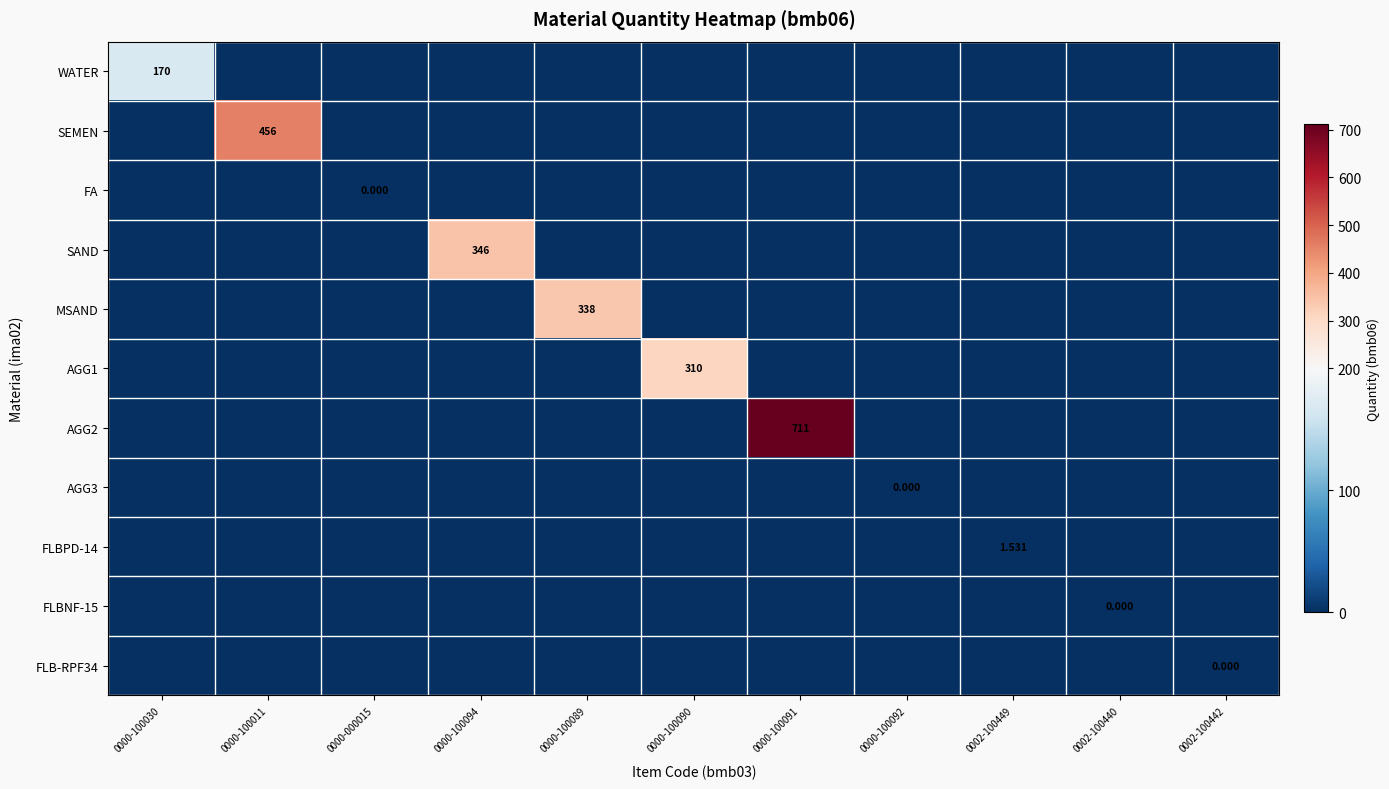

List the labels in order of AGG1 value, largest first.

0000-100090, 0000-100030, 0000-100011, 0000-000015, 0000-100094, 0000-100089, 0000-100091, 0000-100092, 0002-100449, 0002-100440, 0002-100442